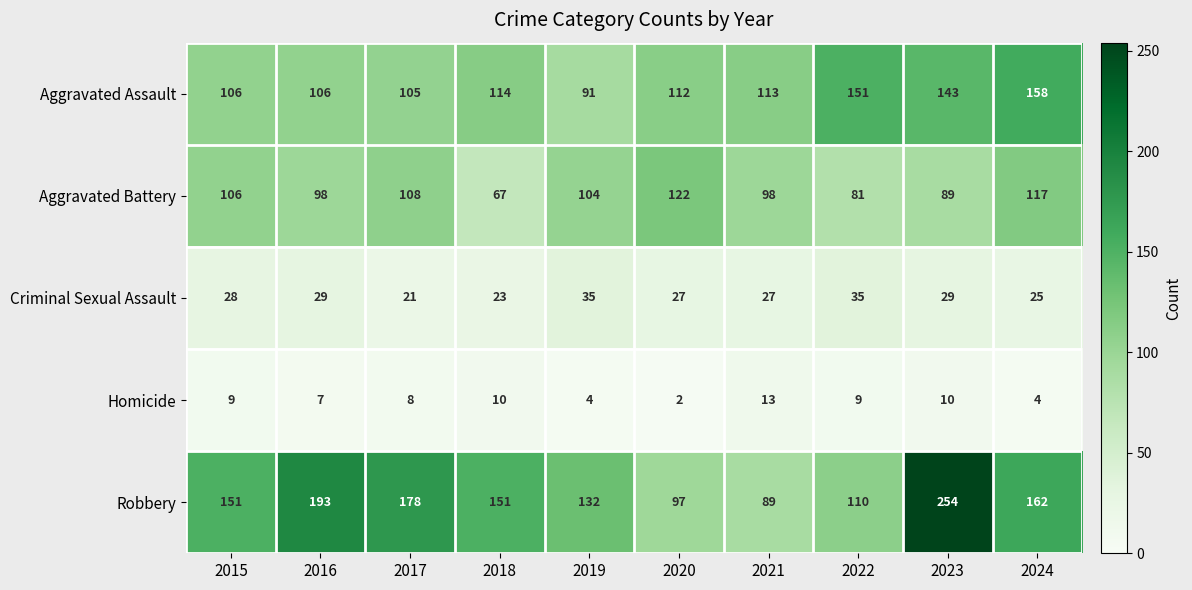

Between 2018 and 2020, which series saw the biggest shift?

Aggravated Battery